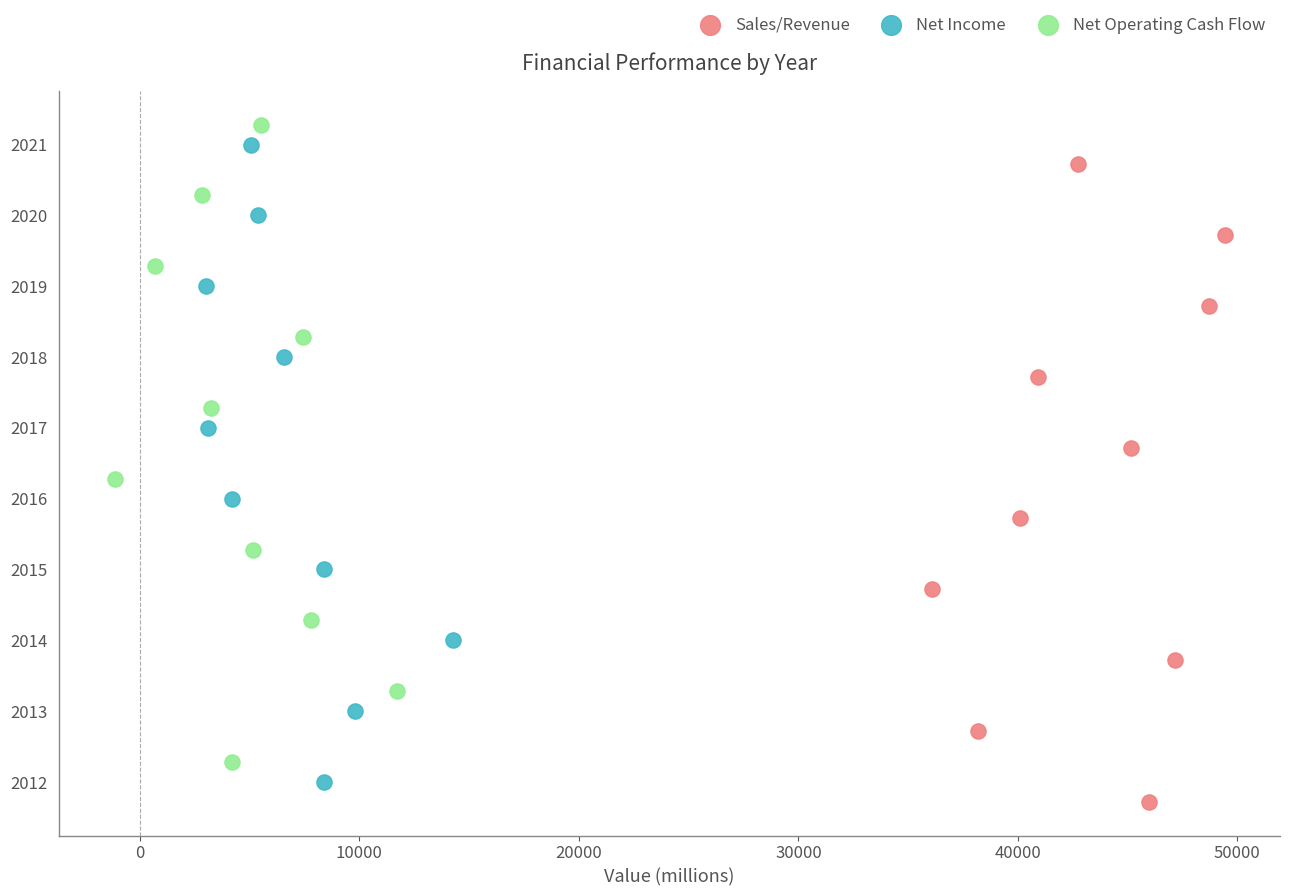

What are all the series names shown in the legend?

Sales/Revenue, Net Income, Net Operating Cash Flow